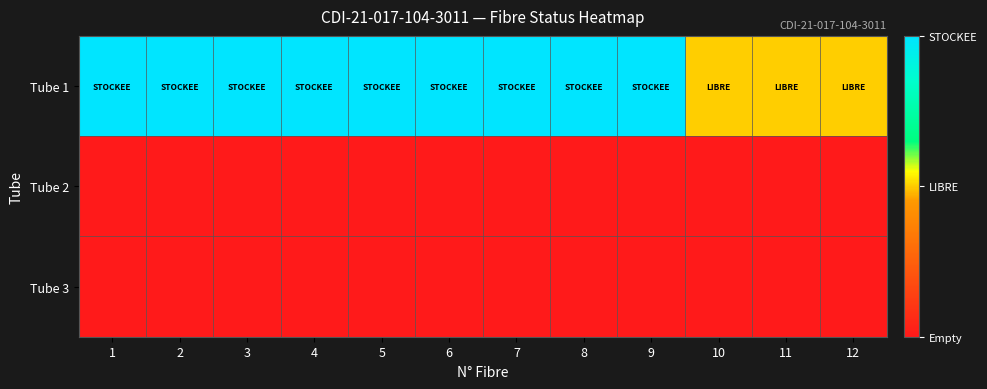

What is the maximum value shown in the chart?

2